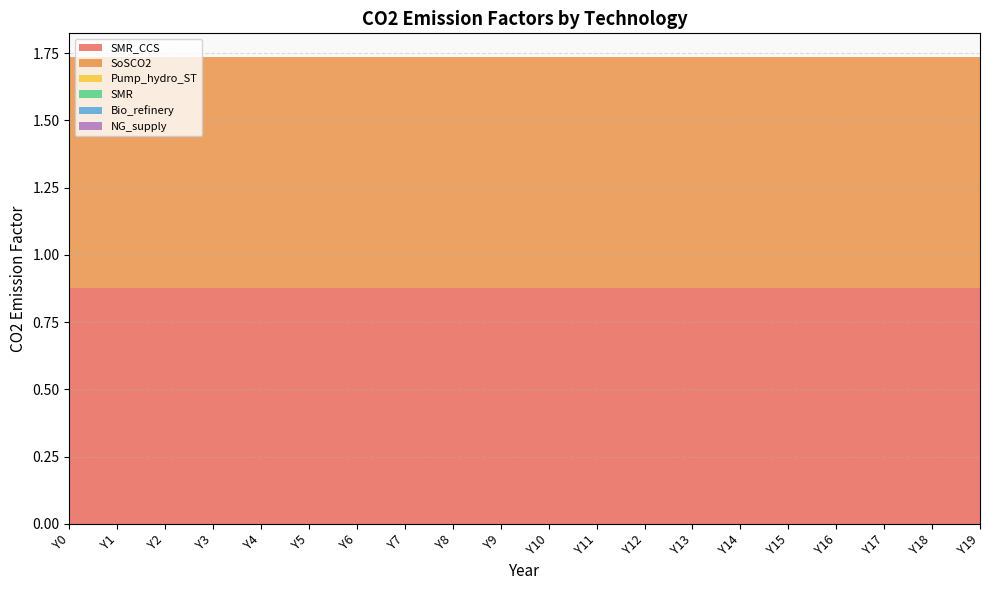

Reading left to right, what are all the values shown in this chart?

SMR_CCS: Y0=0.9	Y1=0.9	Y2=0.9	Y3=0.9	Y4=0.9	Y5=0.9	Y6=0.9	Y7=0.9	Y8=0.9	Y9=0.9	Y10=0.9	Y11=0.9	Y12=0.9	Y13=0.9	Y14=0.9	Y15=0.9	Y16=0.9	Y17=0.9	Y18=0.9	Y19=0.9
SoSCO2: Y0=0.9	Y1=0.9	Y2=0.9	Y3=0.9	Y4=0.9	Y5=0.9	Y6=0.9	Y7=0.9	Y8=0.9	Y9=0.9	Y10=0.9	Y11=0.9	Y12=0.9	Y13=0.9	Y14=0.9	Y15=0.9	Y16=0.9	Y17=0.9	Y18=0.9	Y19=0.9
Pump_hydro_ST: Y0=0.0	Y1=0.0	Y2=0.0	Y3=0.0	Y4=0.0	Y5=0.0	Y6=0.0	Y7=0.0	Y8=0.0	Y9=0.0	Y10=0.0	Y11=0.0	Y12=0.0	Y13=0.0	Y14=0.0	Y15=0.0	Y16=0.0	Y17=0.0	Y18=0.0	Y19=0.0
SMR: Y0=0.0	Y1=0.0	Y2=0.0	Y3=0.0	Y4=0.0	Y5=0.0	Y6=0.0	Y7=0.0	Y8=0.0	Y9=0.0	Y10=0.0	Y11=0.0	Y12=0.0	Y13=0.0	Y14=0.0	Y15=0.0	Y16=0.0	Y17=0.0	Y18=0.0	Y19=0.0
Bio_refinery: Y0=0.0	Y1=0.0	Y2=0.0	Y3=0.0	Y4=0.0	Y5=0.0	Y6=0.0	Y7=0.0	Y8=0.0	Y9=0.0	Y10=0.0	Y11=0.0	Y12=0.0	Y13=0.0	Y14=0.0	Y15=0.0	Y16=0.0	Y17=0.0	Y18=0.0	Y19=0.0
NG_supply: Y0=0.0	Y1=0.0	Y2=0.0	Y3=0.0	Y4=0.0	Y5=0.0	Y6=0.0	Y7=0.0	Y8=0.0	Y9=0.0	Y10=0.0	Y11=0.0	Y12=0.0	Y13=0.0	Y14=0.0	Y15=0.0	Y16=0.0	Y17=0.0	Y18=0.0	Y19=0.0